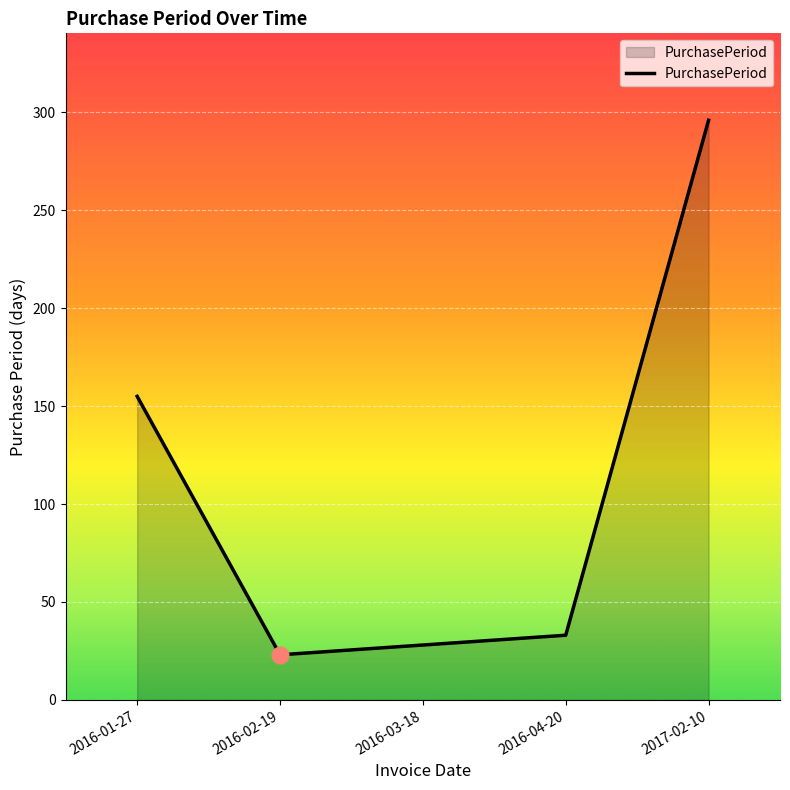

Rank the categories by value from lowest to highest.

2016-02-19, 2016-03-18, 2016-04-20, 2016-01-27, 2017-02-10